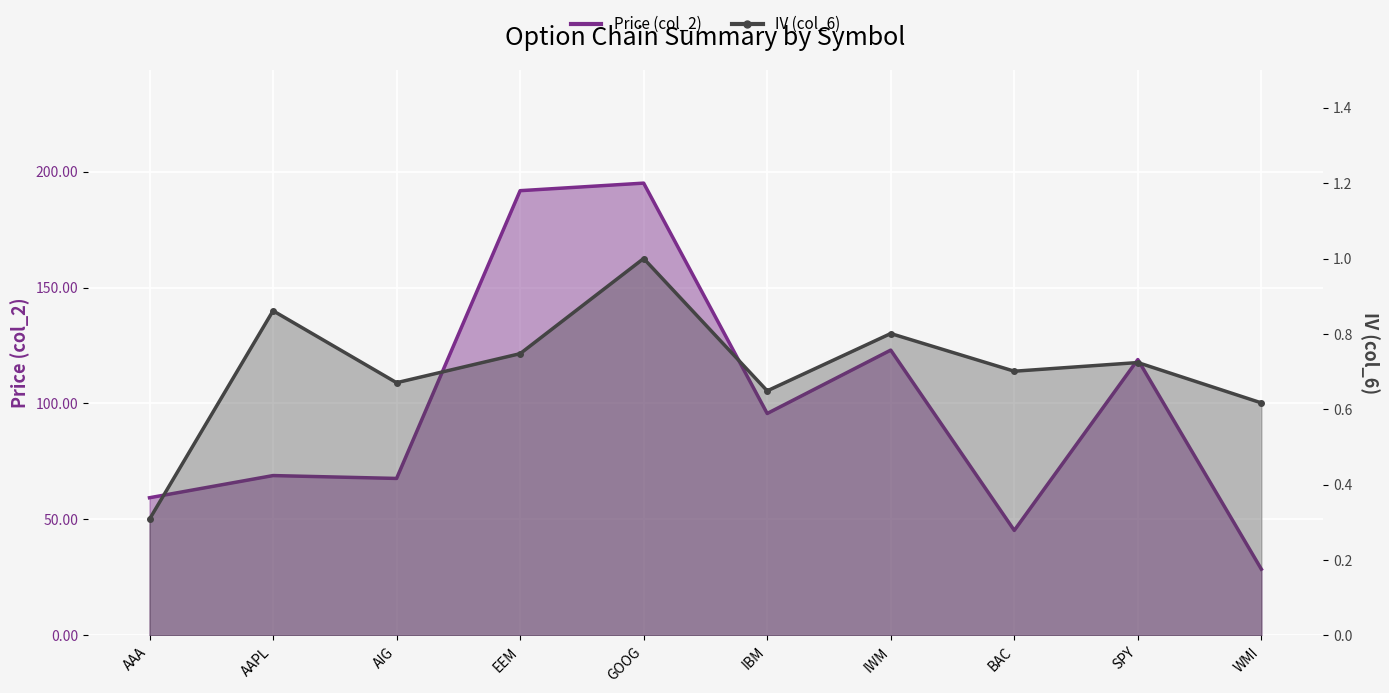

True or false: IV (col_6) and Price (col_2) intersect in this chart.

False